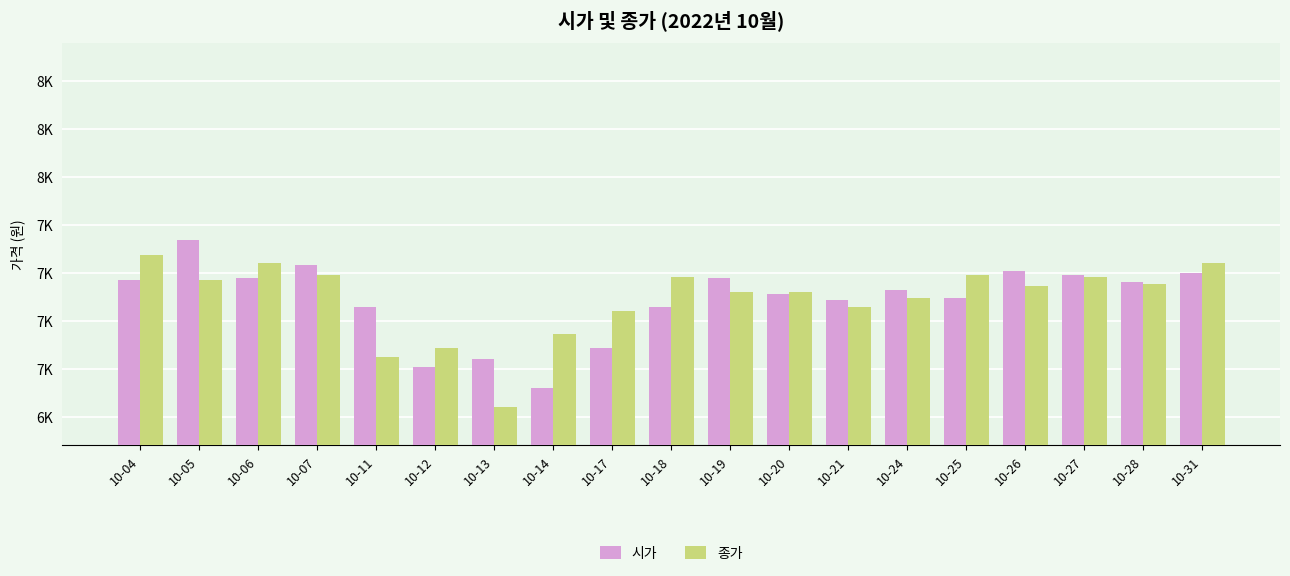

Is the value of 종가 at 10-31 greater than the value of 시가 at 10-26?

Yes